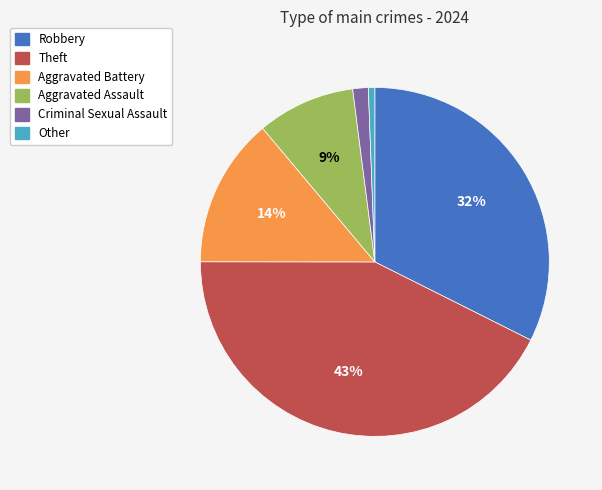

Which slice is the largest?

Theft